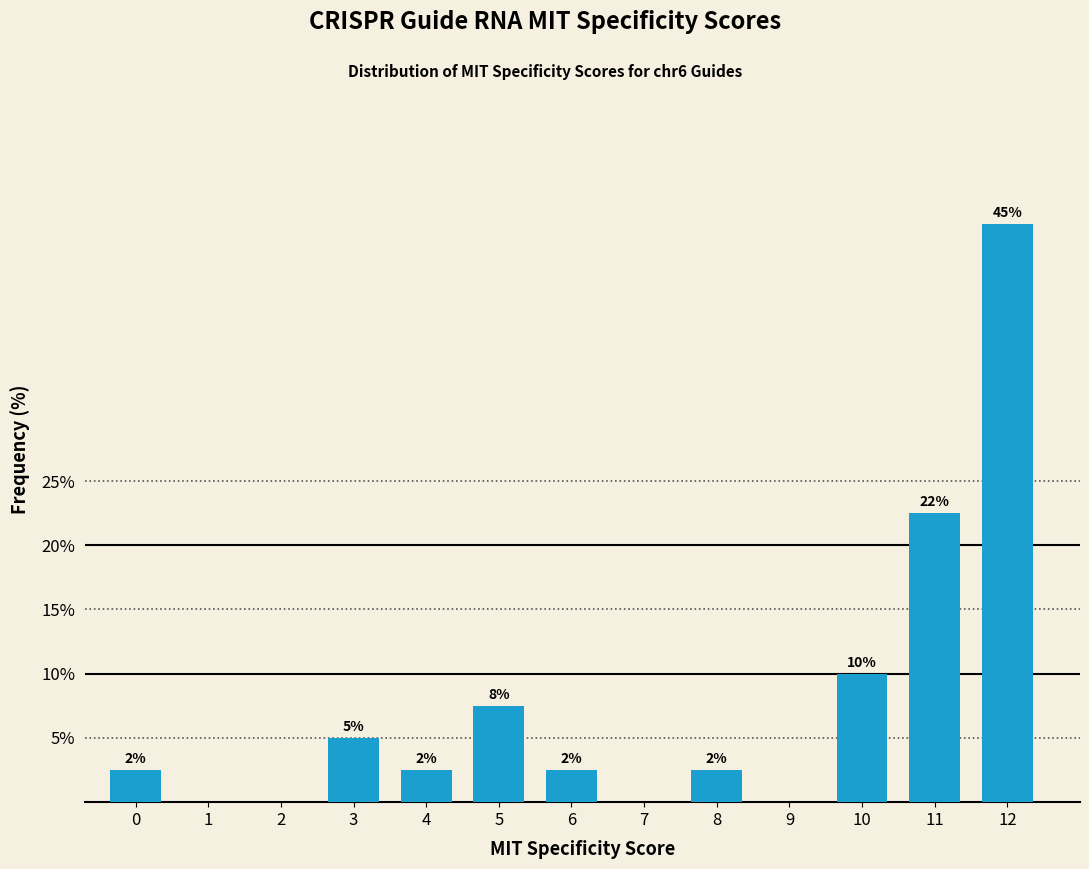

Are the bars horizontal?

No